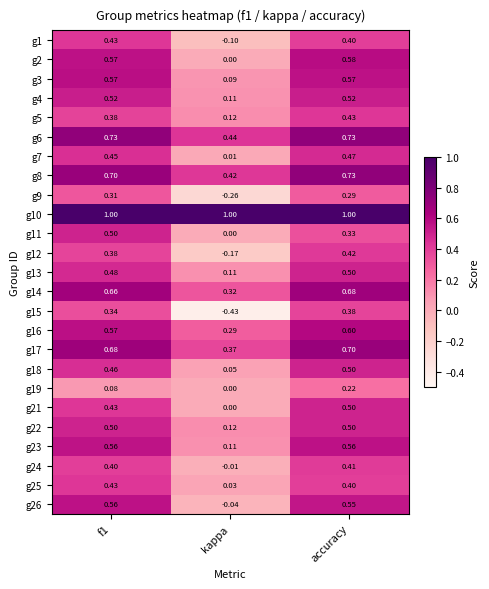

Which label corresponds to the smallest value in the chart?

kappa